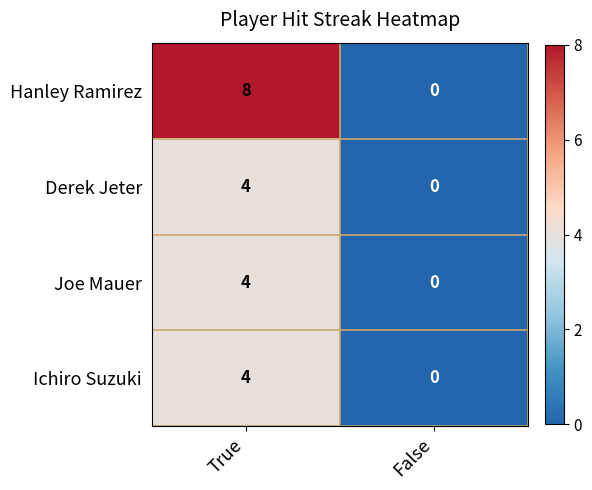

At how many categories does at least one series exceed 4?

1